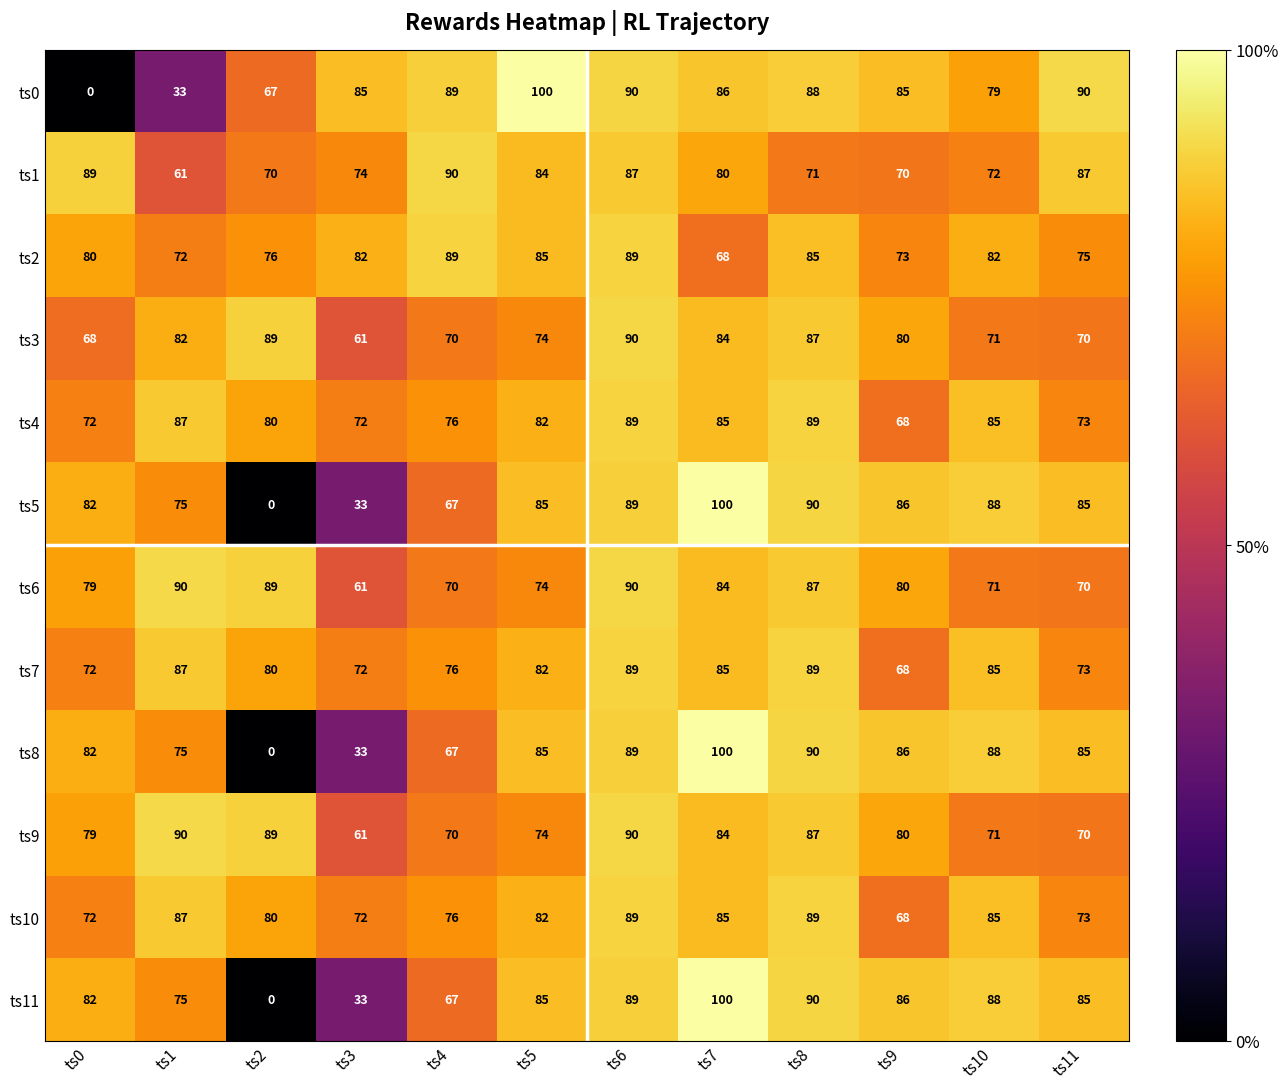

How many data points in ts8 are less than 85?

5